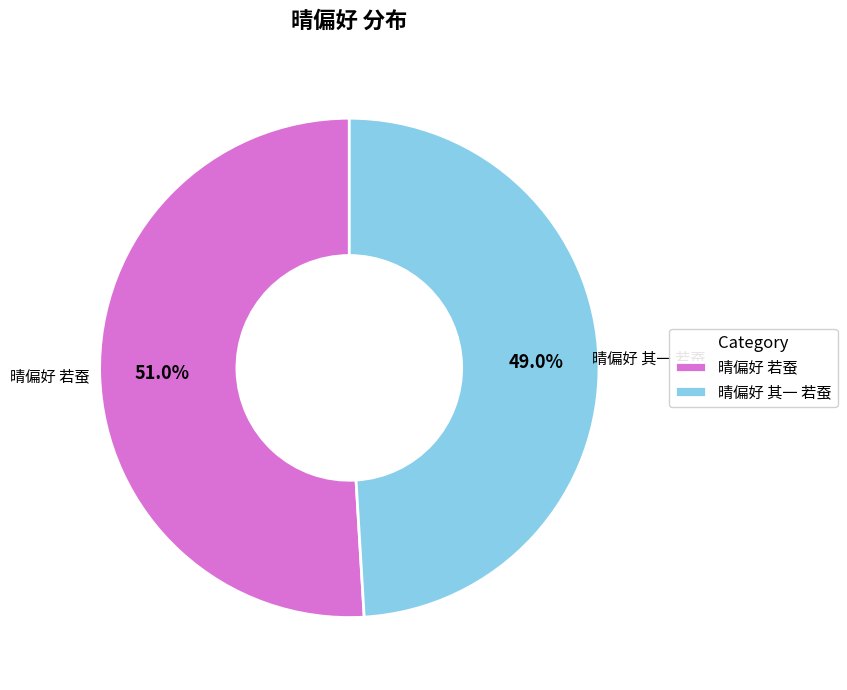

The 晴偏好 其一 若蚕 slice represents 58% of the pie. True or false?

False